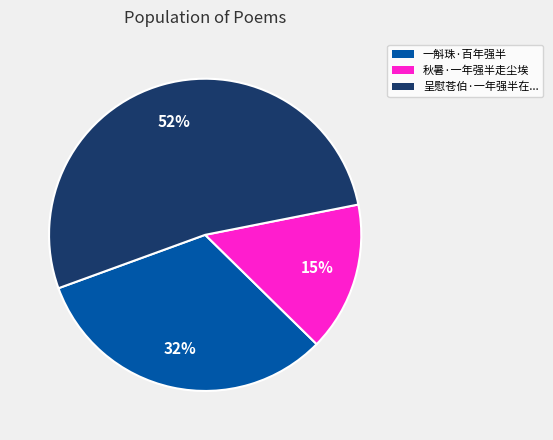

To the nearest percent, what is the difference between the 呈慰苍伯·一年强半在... and 秋暑·一年强半走尘埃 slice percentages?

37%